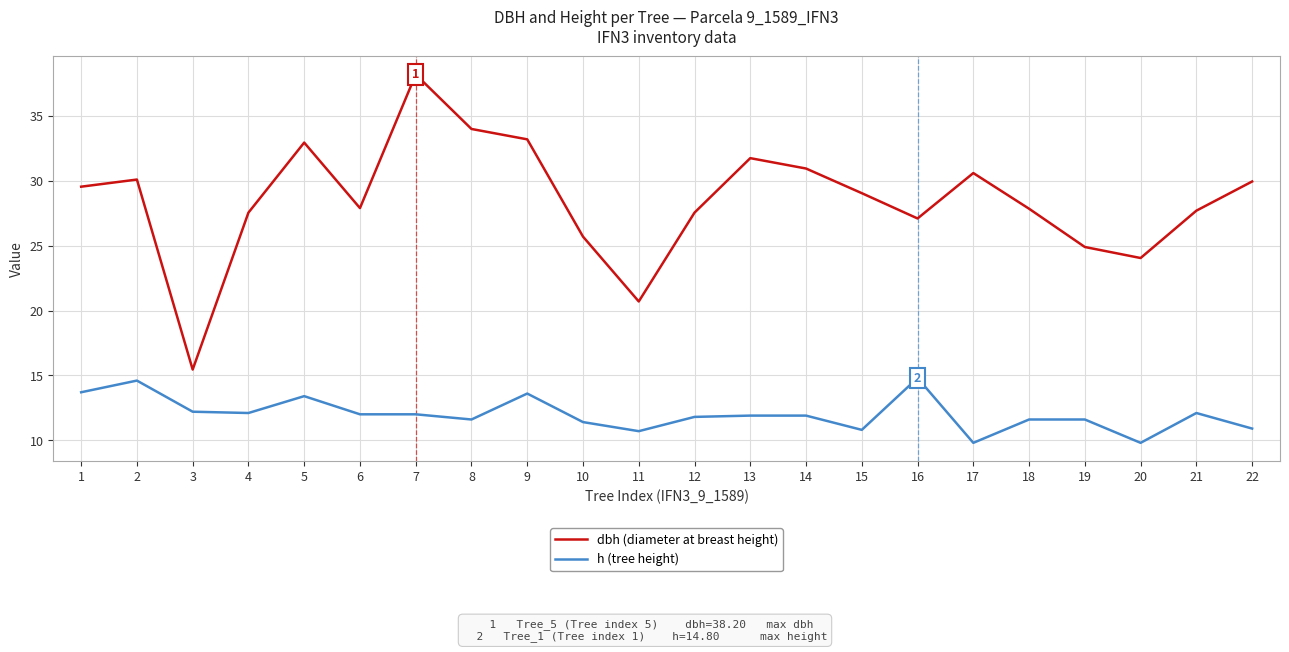

What are all the series names shown in the legend?

dbh (diameter at breast height), h (tree height)